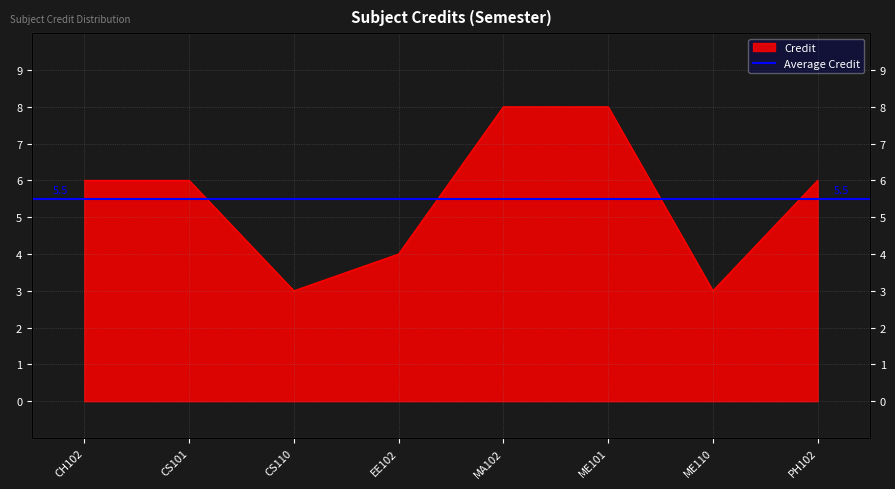

Where does the data first go above 6?

MA102